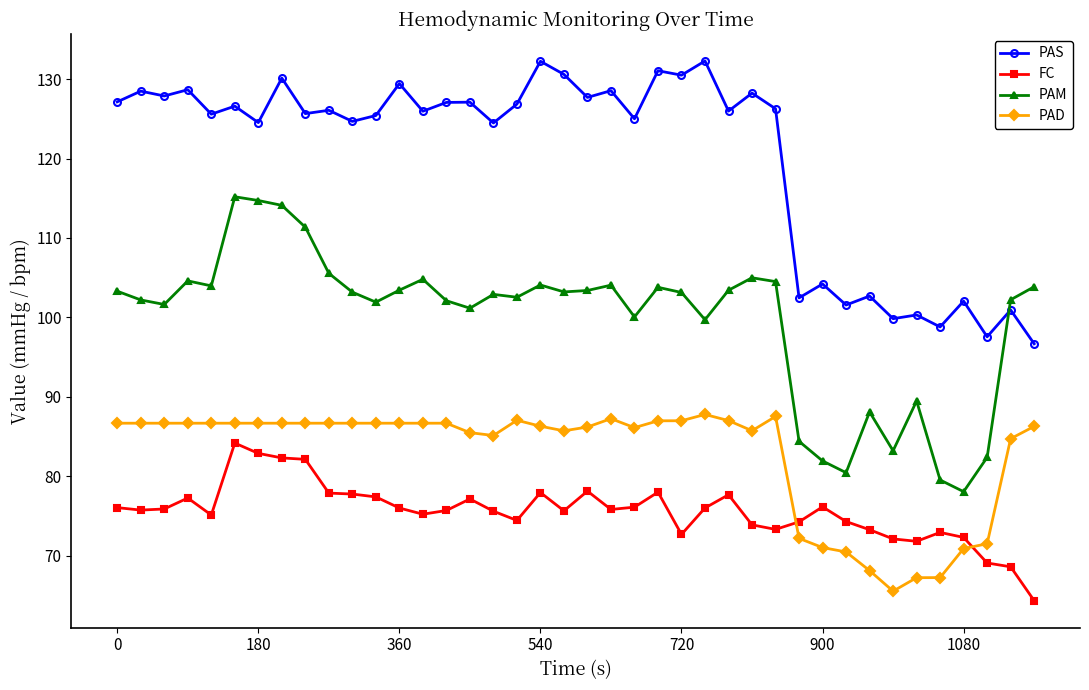

What is the difference between the second highest and second lowest values in the PAM series?

35.2